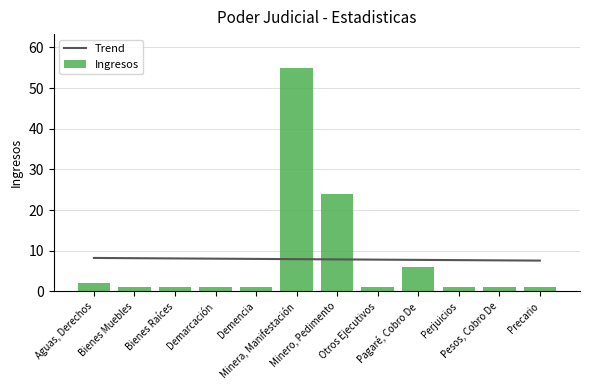

At which label is Trend closest to 7?

Precario